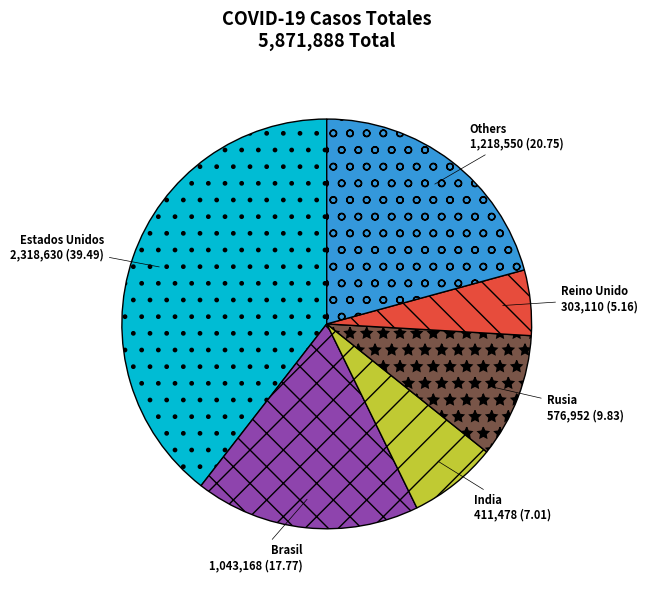

Is India the majority of the pie?

No